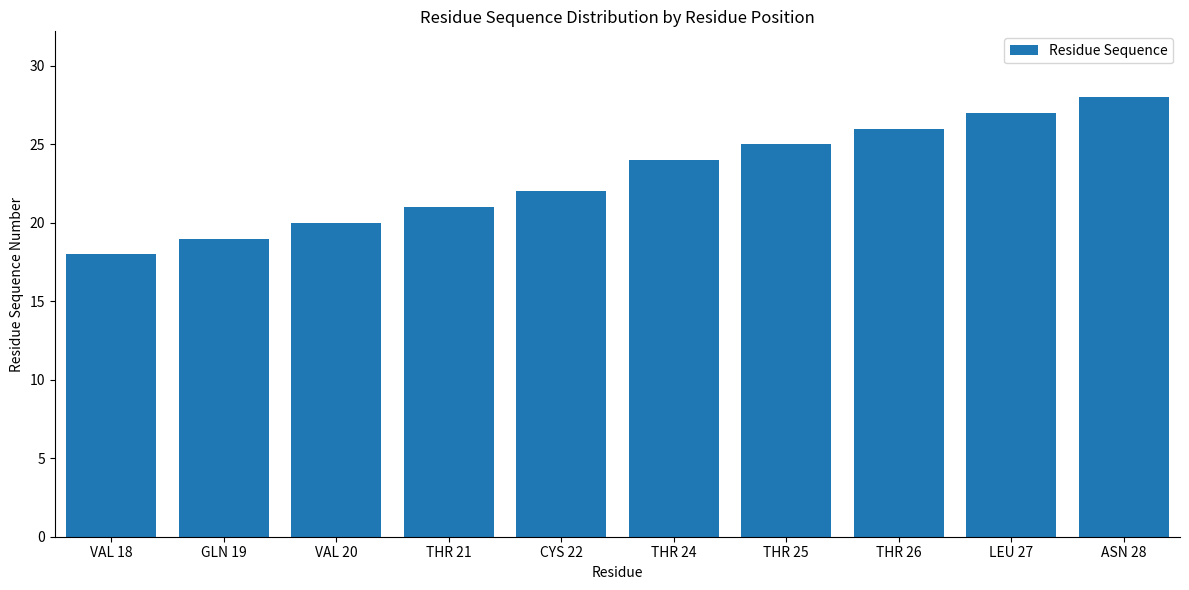

The value at THR 24 is 24. True or false?

True